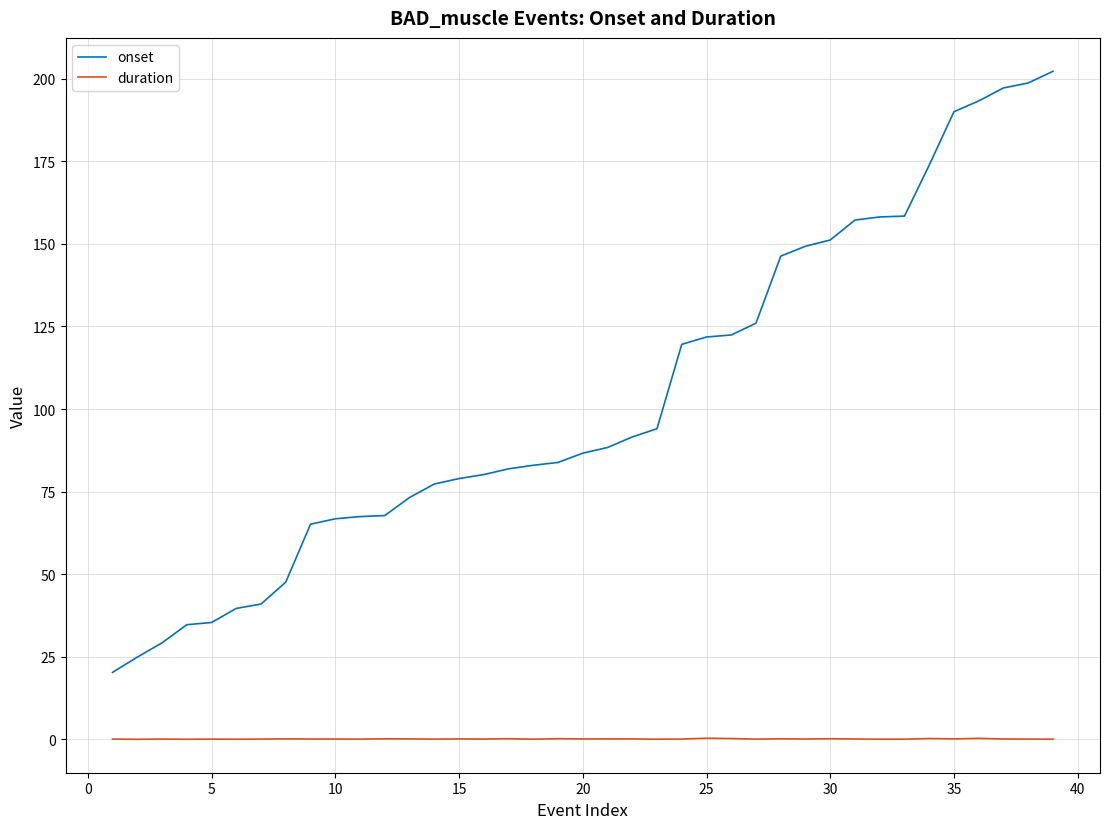

Rank the series by their average value, from highest to lowest.

onset, duration